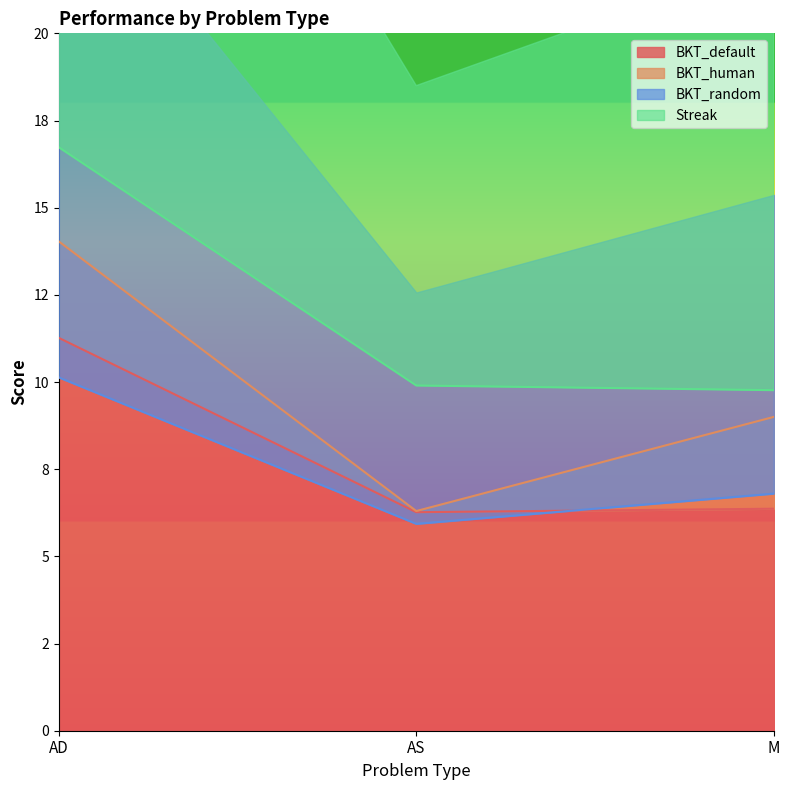

What position from the right is AD?

3